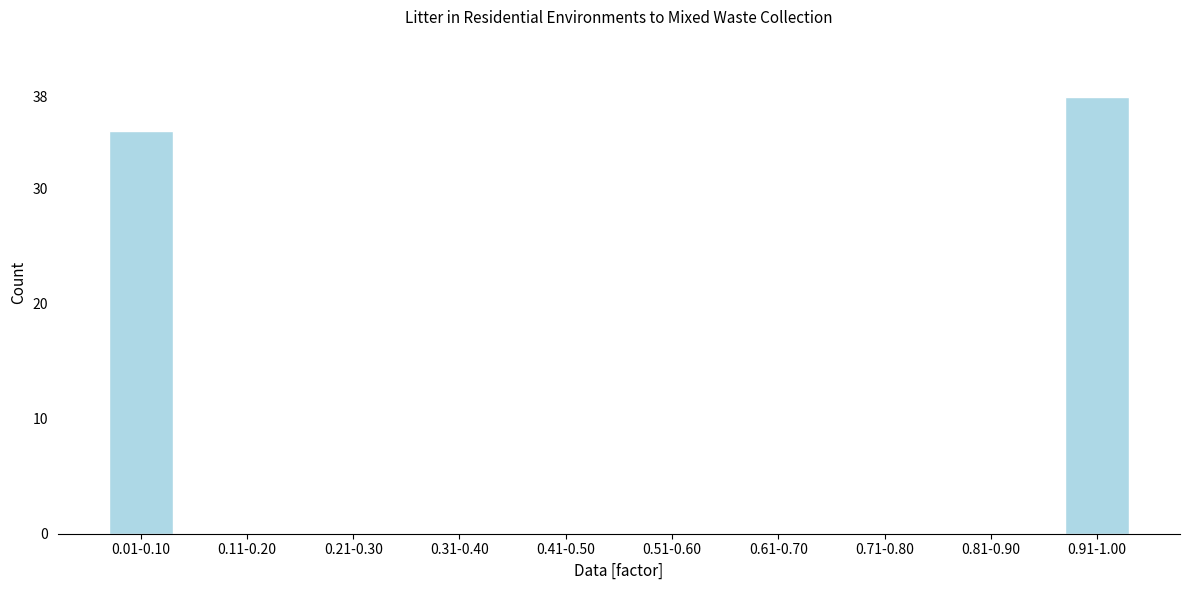

Reading left to right, list all the values displayed in this chart.

0.01-0.10=35	0.11-0.20=0	0.21-0.30=0	0.31-0.40=0	0.41-0.50=0	0.51-0.60=0	0.61-0.70=0	0.71-0.80=0	0.81-0.90=0	0.91-1.00=38